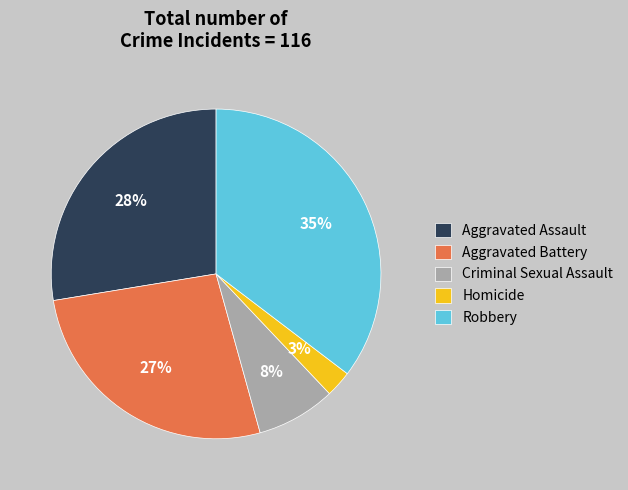

To the nearest percent, what percentage of the pie is Aggravated Assault?

28%